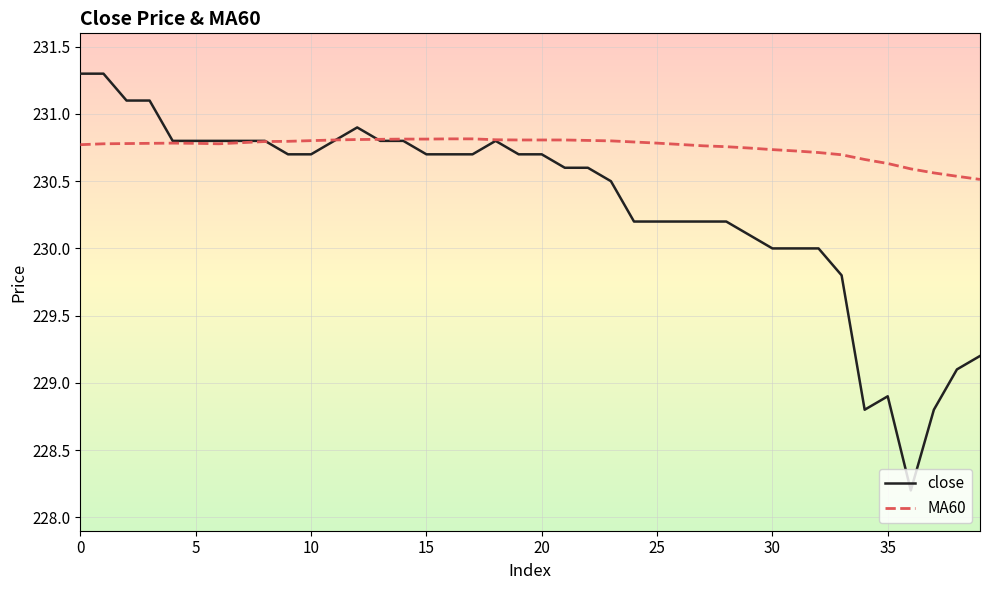

Which series has the largest total across all categories?

MA60